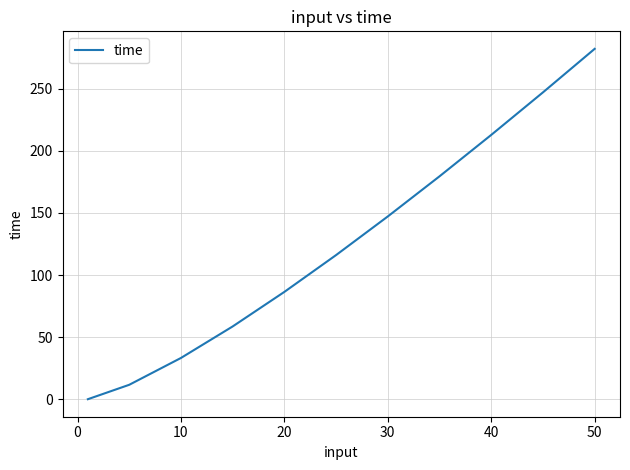

How many lines are shown in the chart?

1